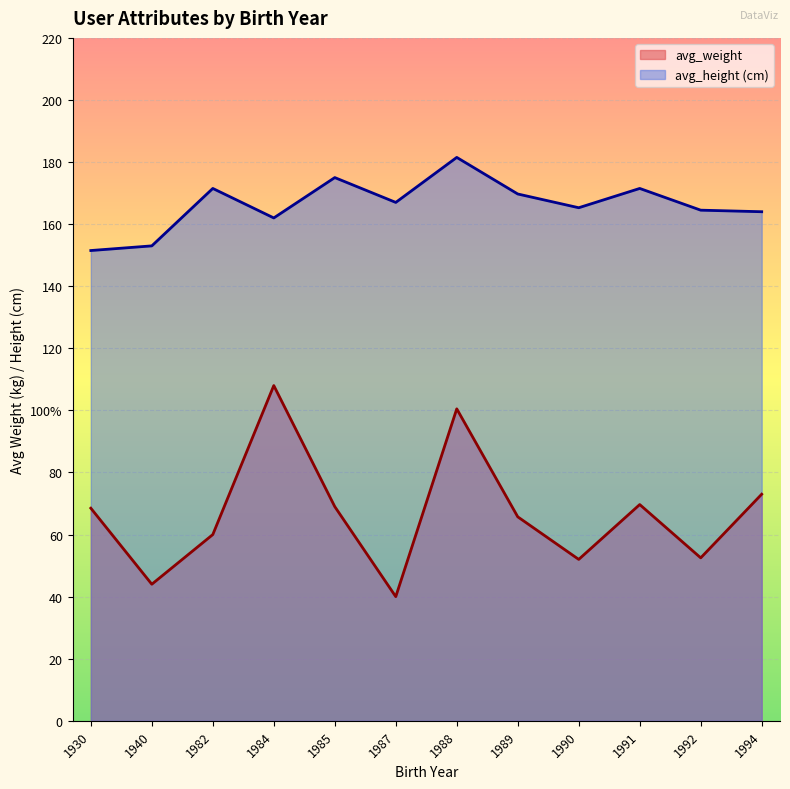

List the series in order of their peak value, highest first.

avg_height (cm), avg_weight